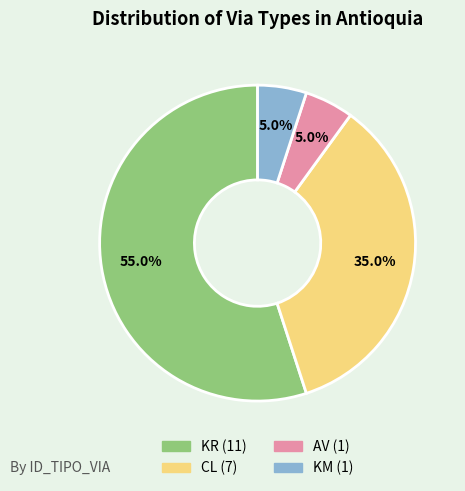

What is the largest slice in the pie chart?

KR